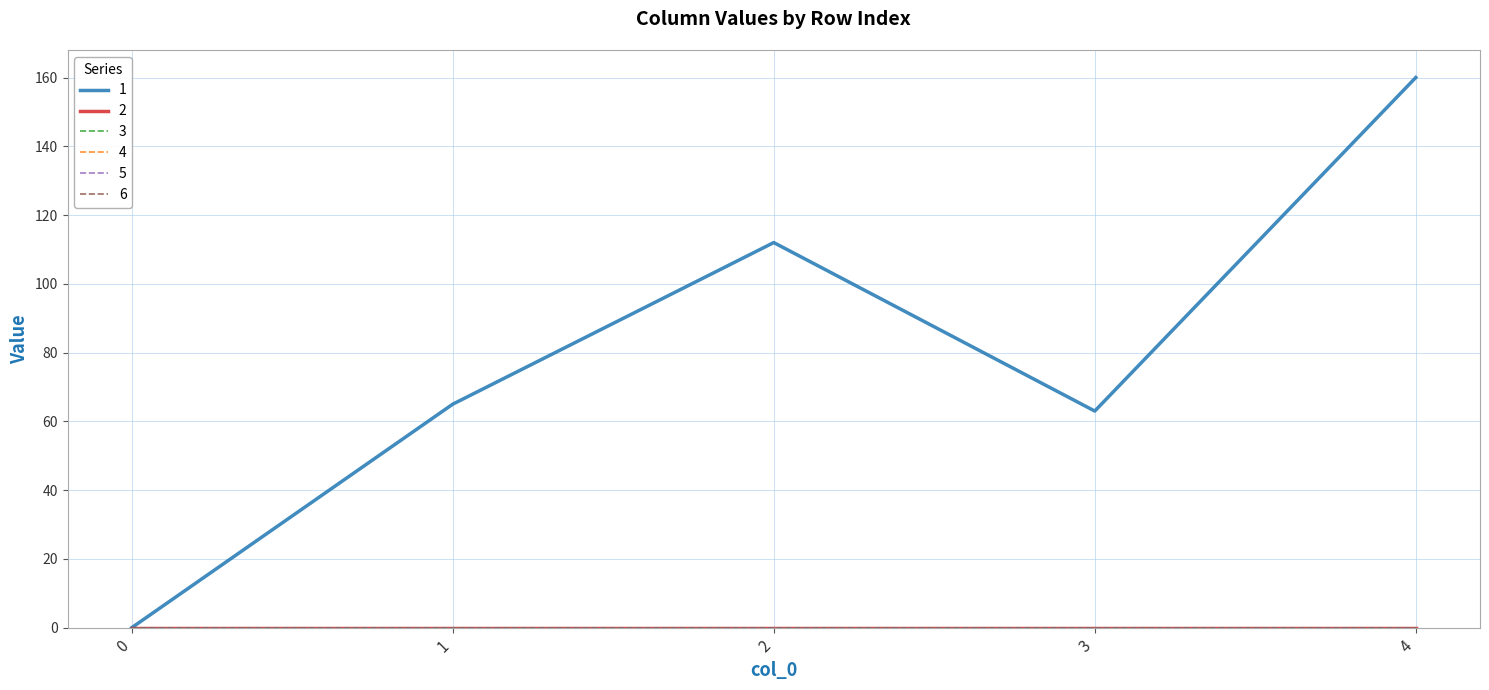

Does the chart display data point markers on the line(s)?

No